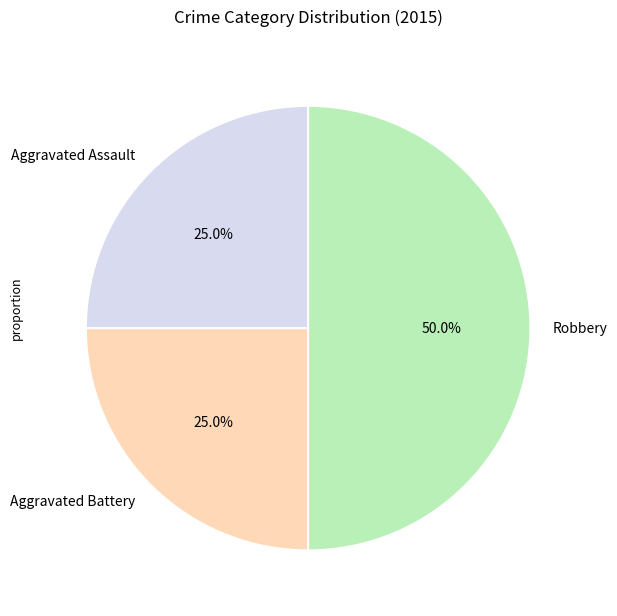

To the nearest percent, what is the average slice percentage?

33%